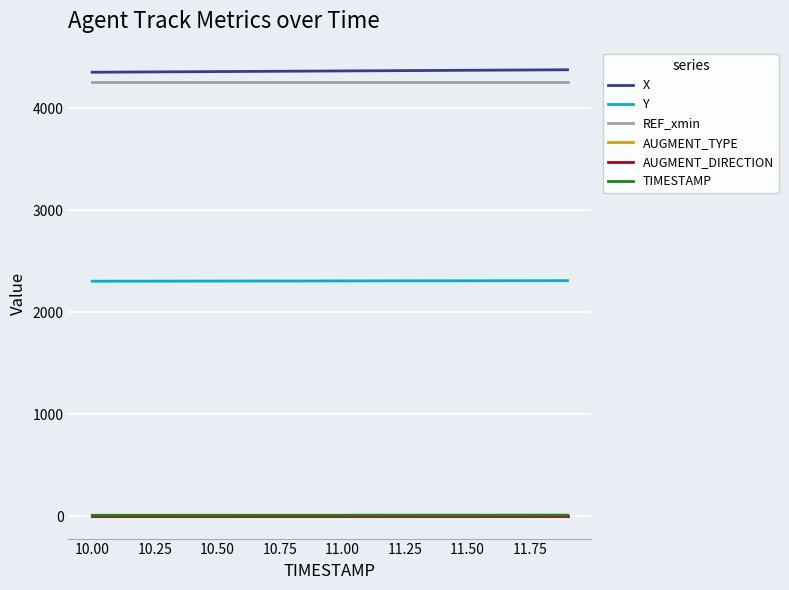

True or false: X and AUGMENT_DIRECTION cross at least once.

False